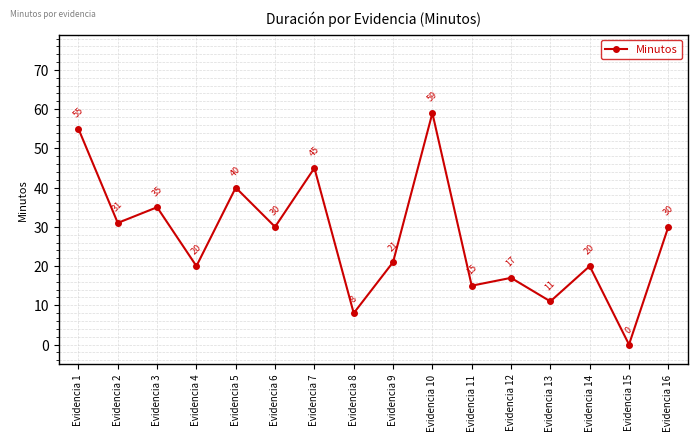

Read the value at Evidencia 12, to the nearest 10.

20